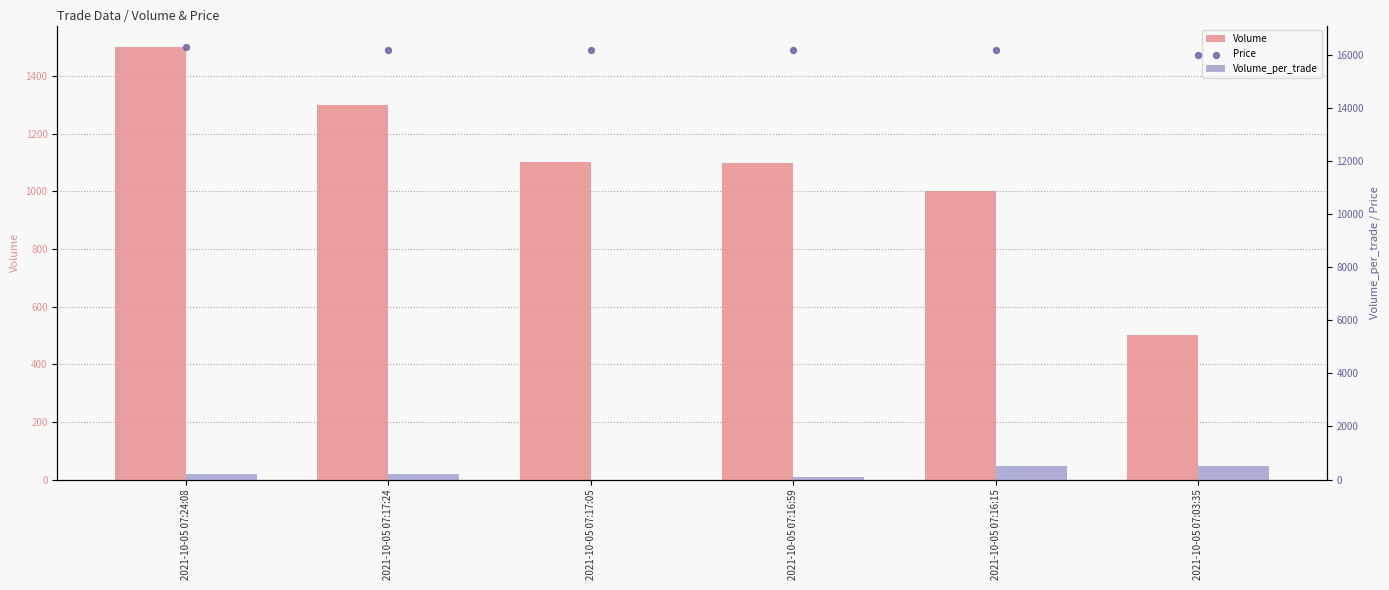

Is the value of Volume_per_trade at 2021-10-05 07:17:24 greater than the value of Price at 2021-10-05 07:17:24?

No